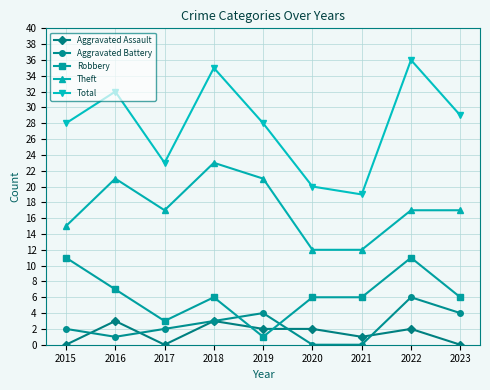

Rank the series at 2020 from lowest to highest value.

Aggravated Battery, Aggravated Assault, Robbery, Theft, Total